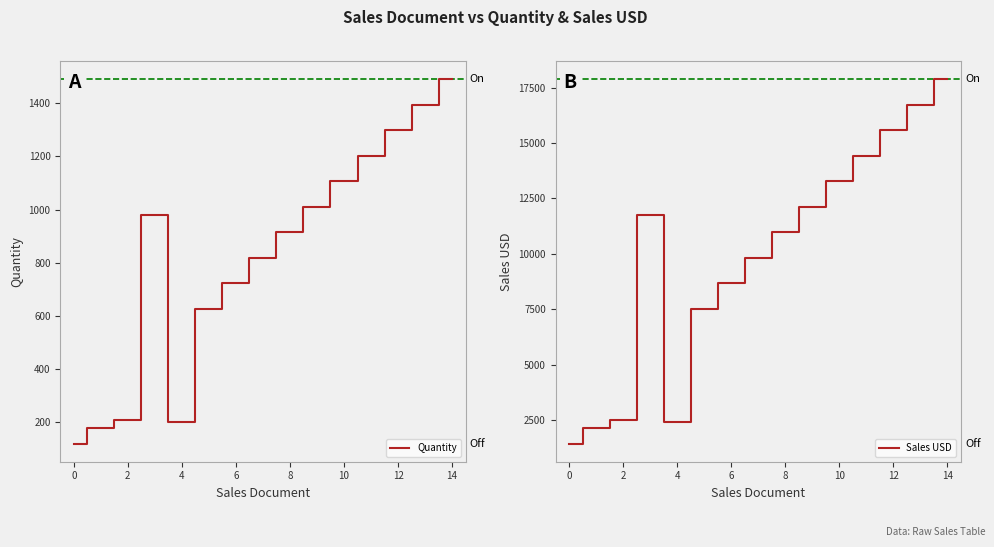

What is the sum of all Sales USD values?

147240